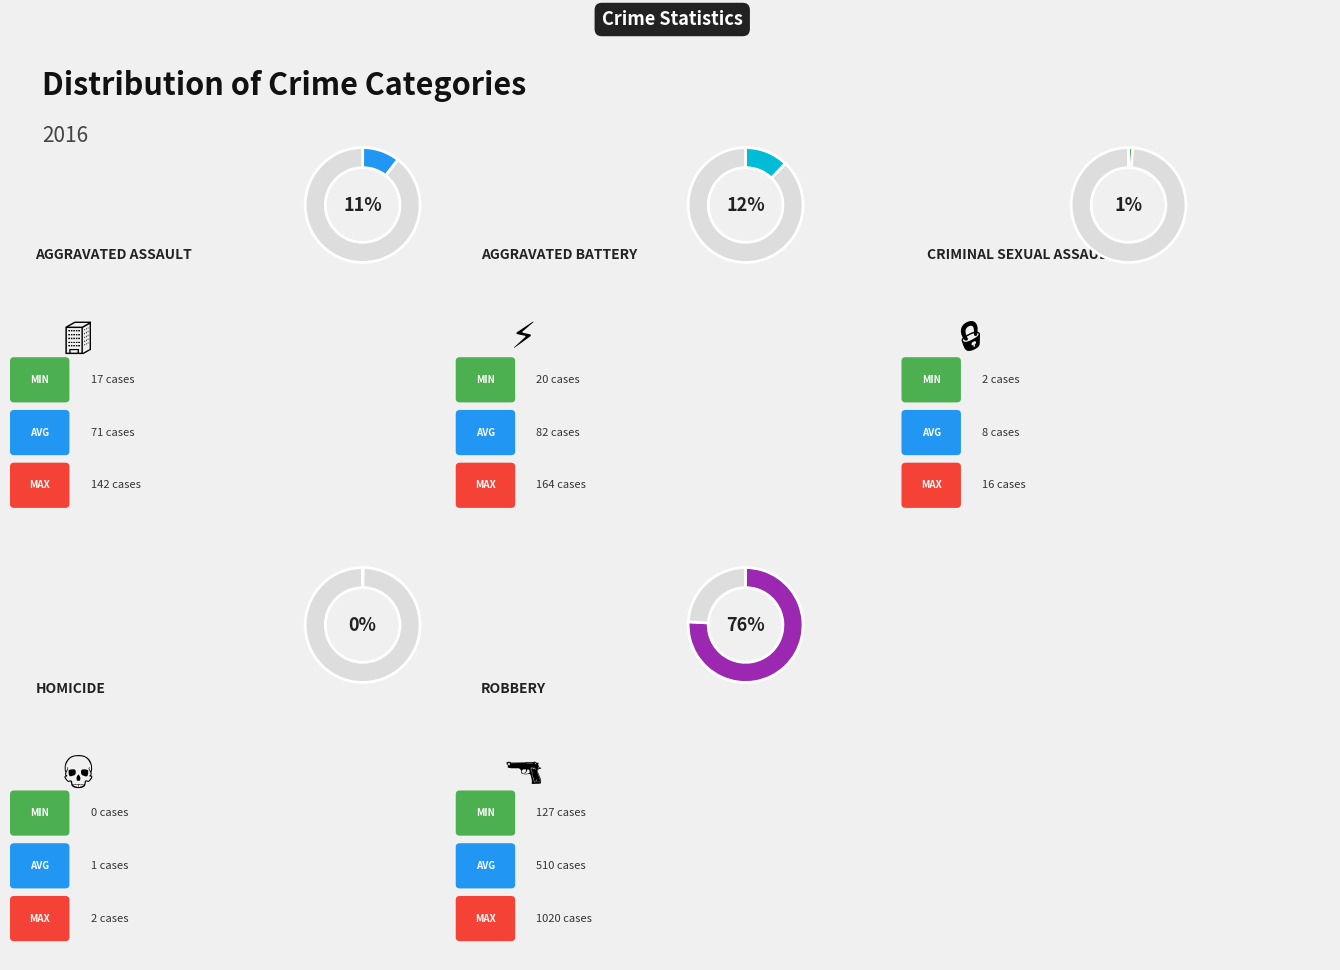

Which category has the smallest portion of the pie?

Homicide